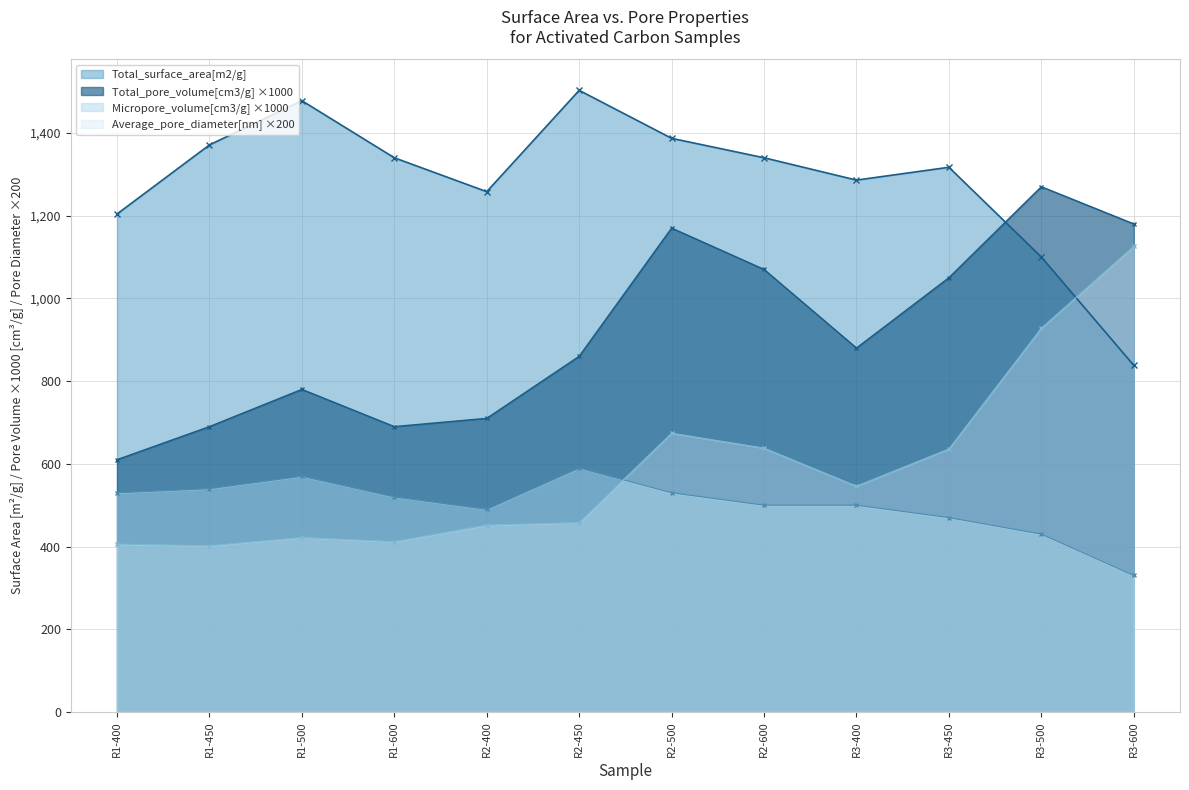

Where does the Total_pore_volume[cm3/g] series first go above 880?

R2-500